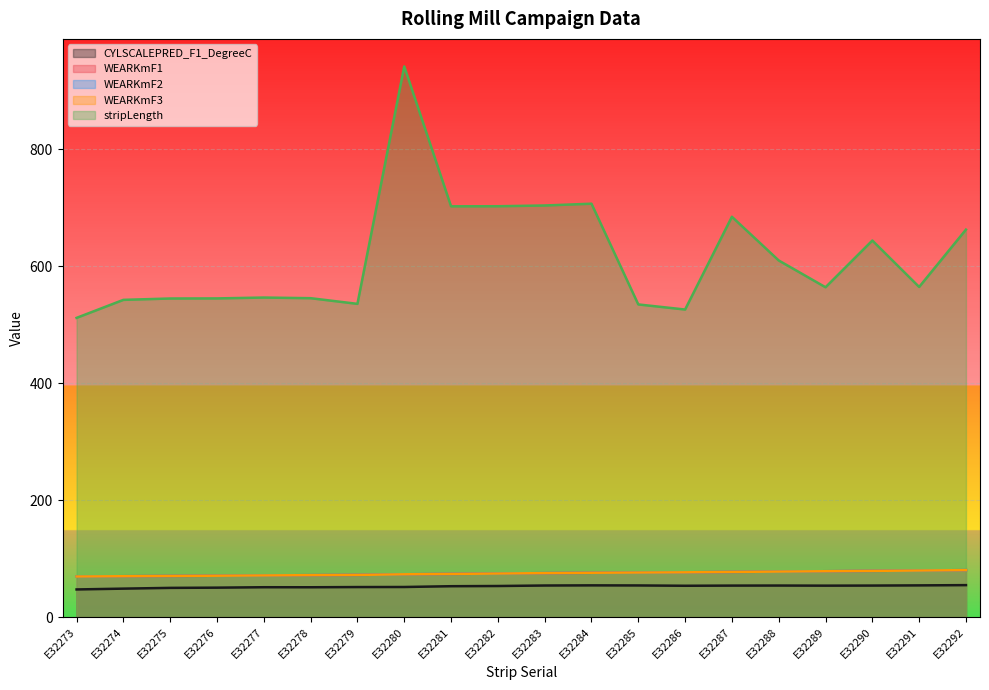

What is the difference between the highest and lowest values at E32278?

494.5